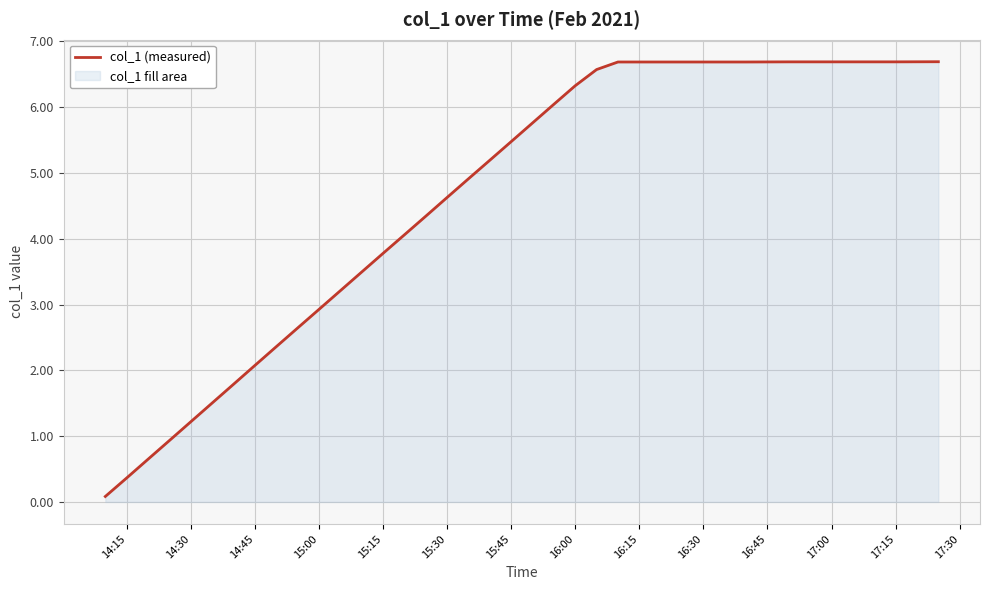

The value at 16:15 is 6.7. True or false?

True